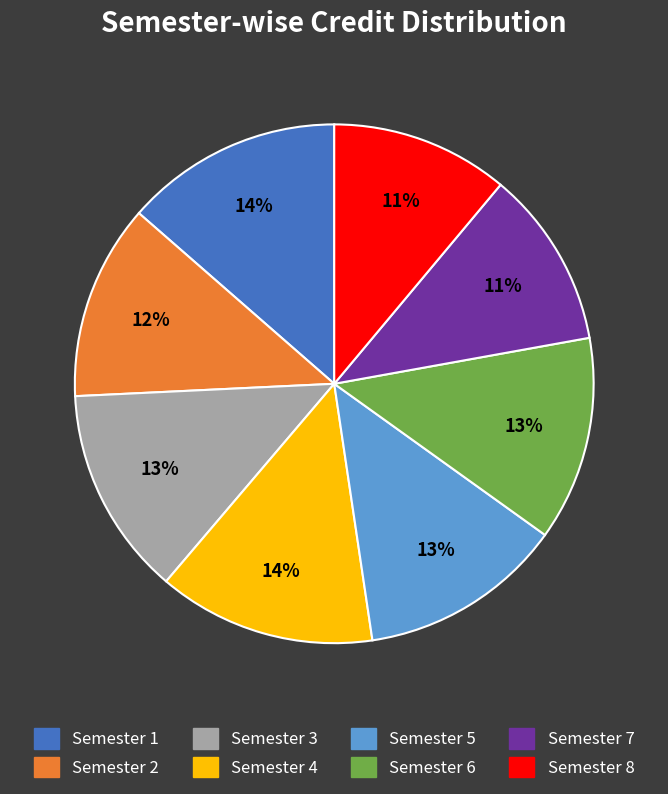

Is there any slice that represents more than half of the pie?

No